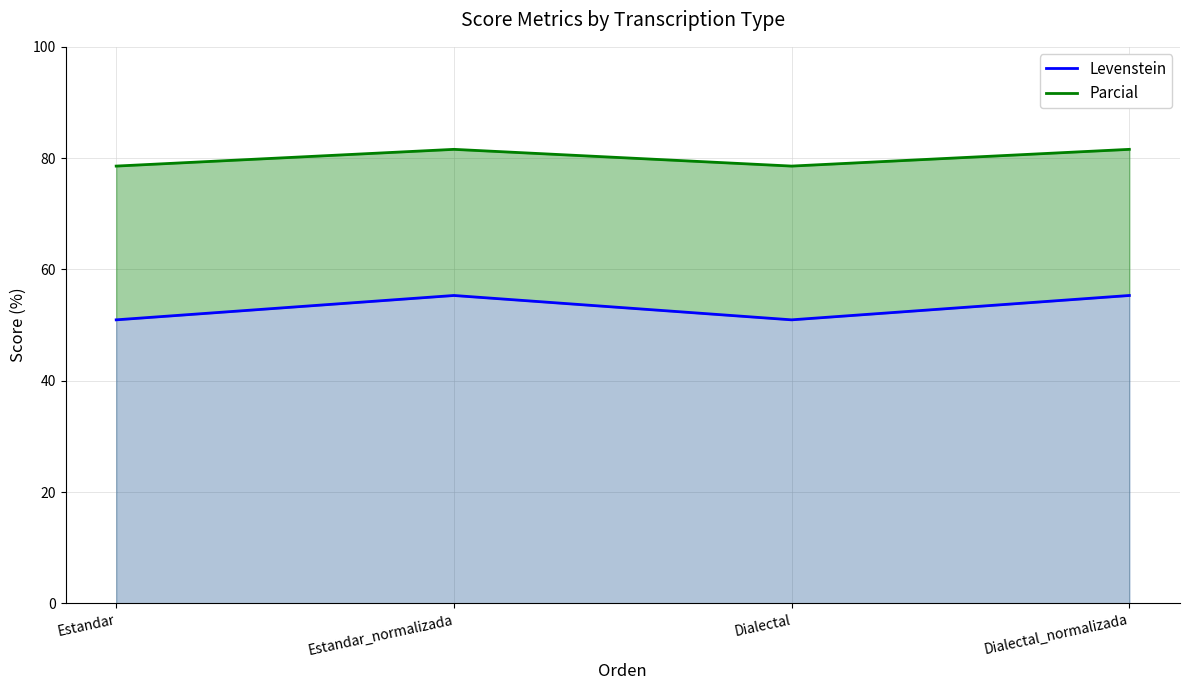

Count the number of data series in this chart.

2